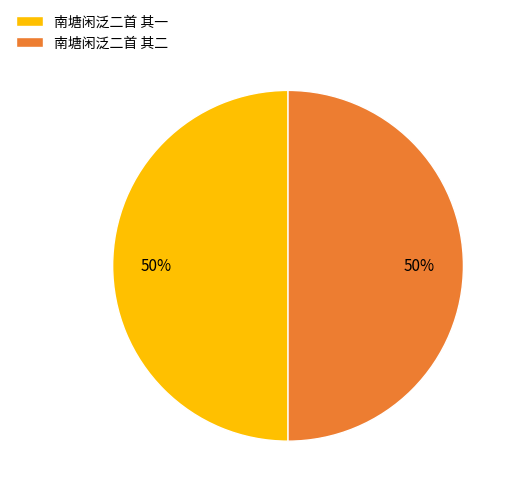

Do 南塘闲泛二首 其一 and 南塘闲泛二首 其二 together represent more than half of the pie?

Yes